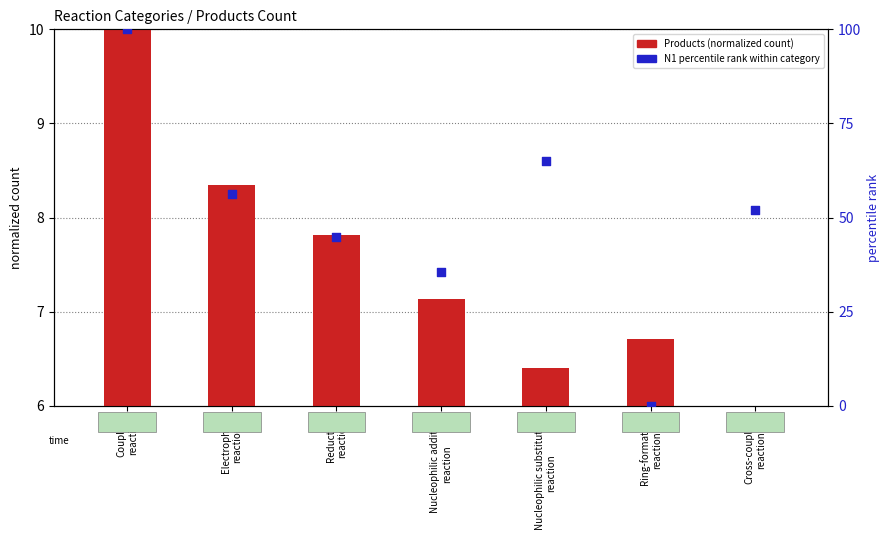

Which series contains the lowest Y value?

N1 (percentile rank)